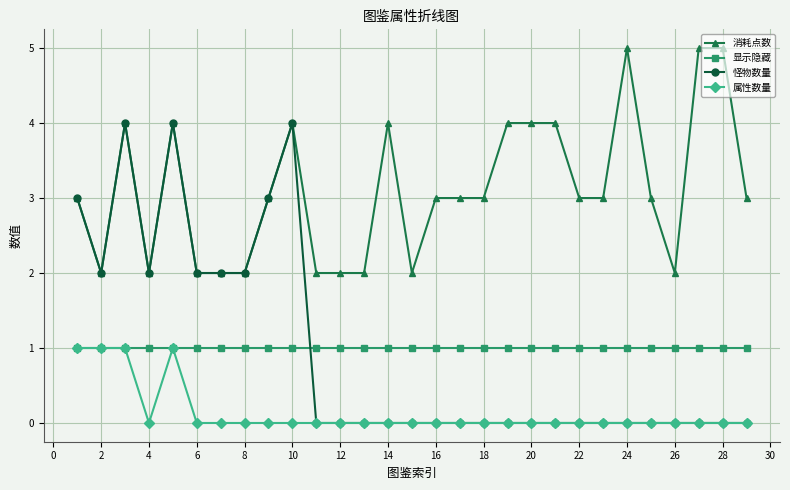

What are all the series names shown in the legend?

消耗点数, 显示隐藏, 怪物数量, 属性数量